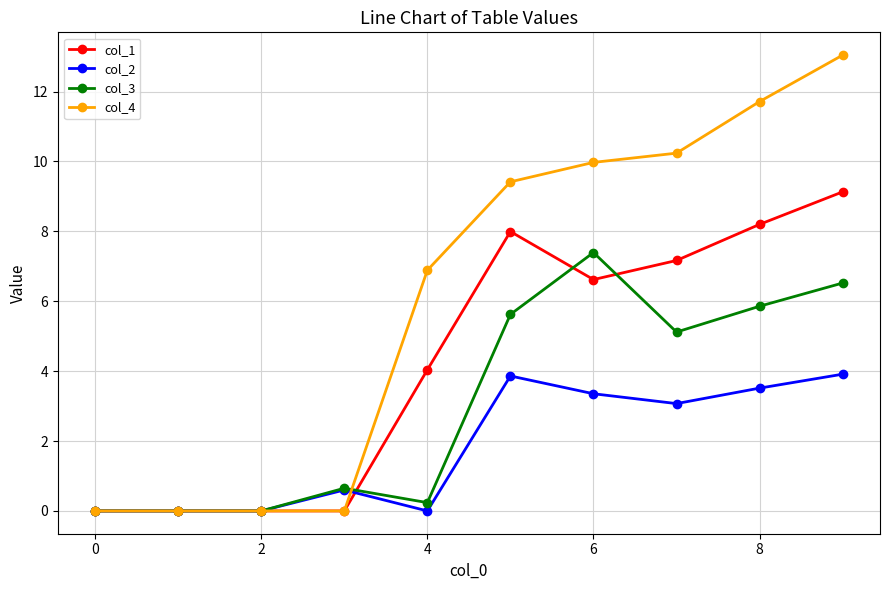

What is the maximum value for col_4?

13.0